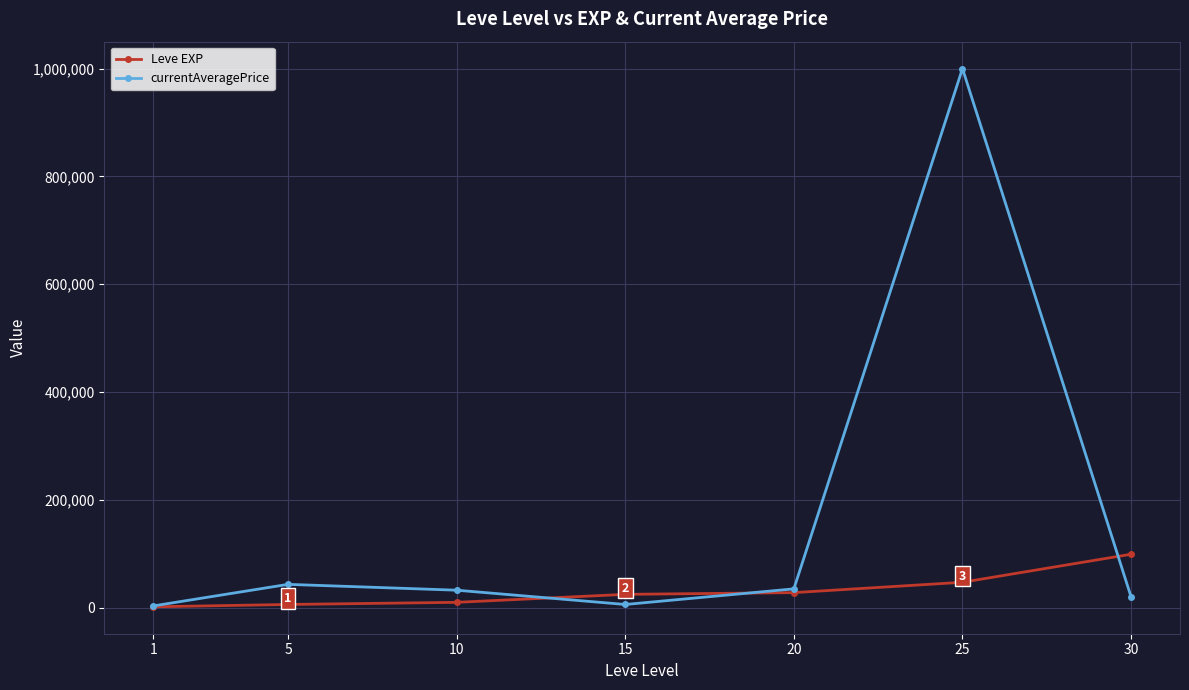

What is the maximum value shown in the chart?

1000000